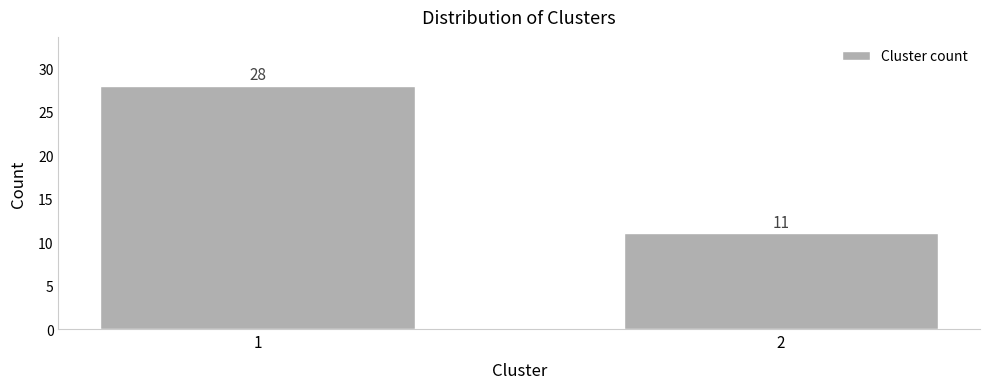

Reading left to right, extract all data points from this chart.

28	11